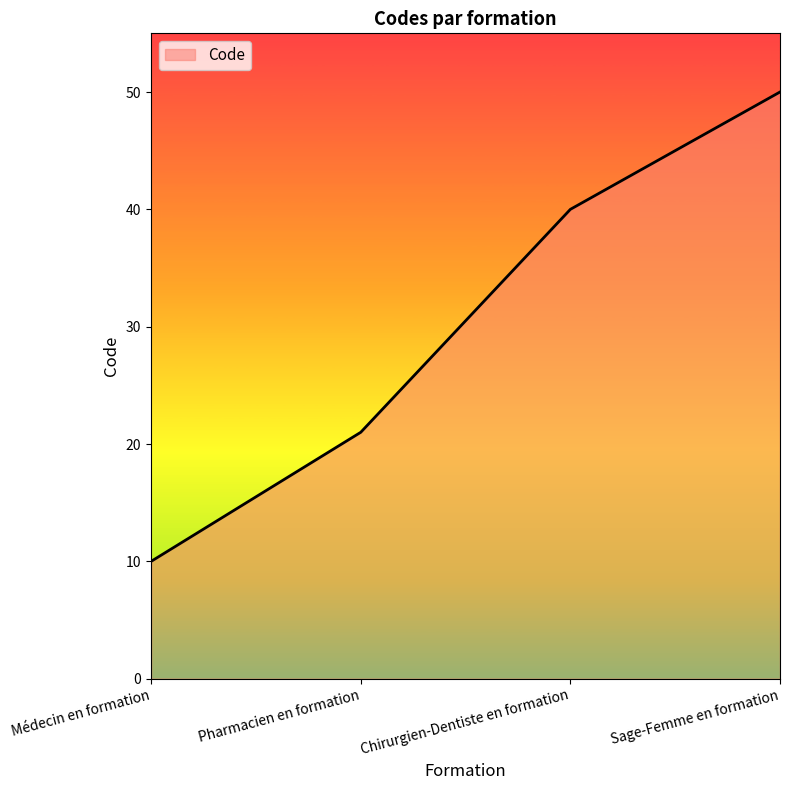

True or false: the data has more than 1 interior local peaks.

False